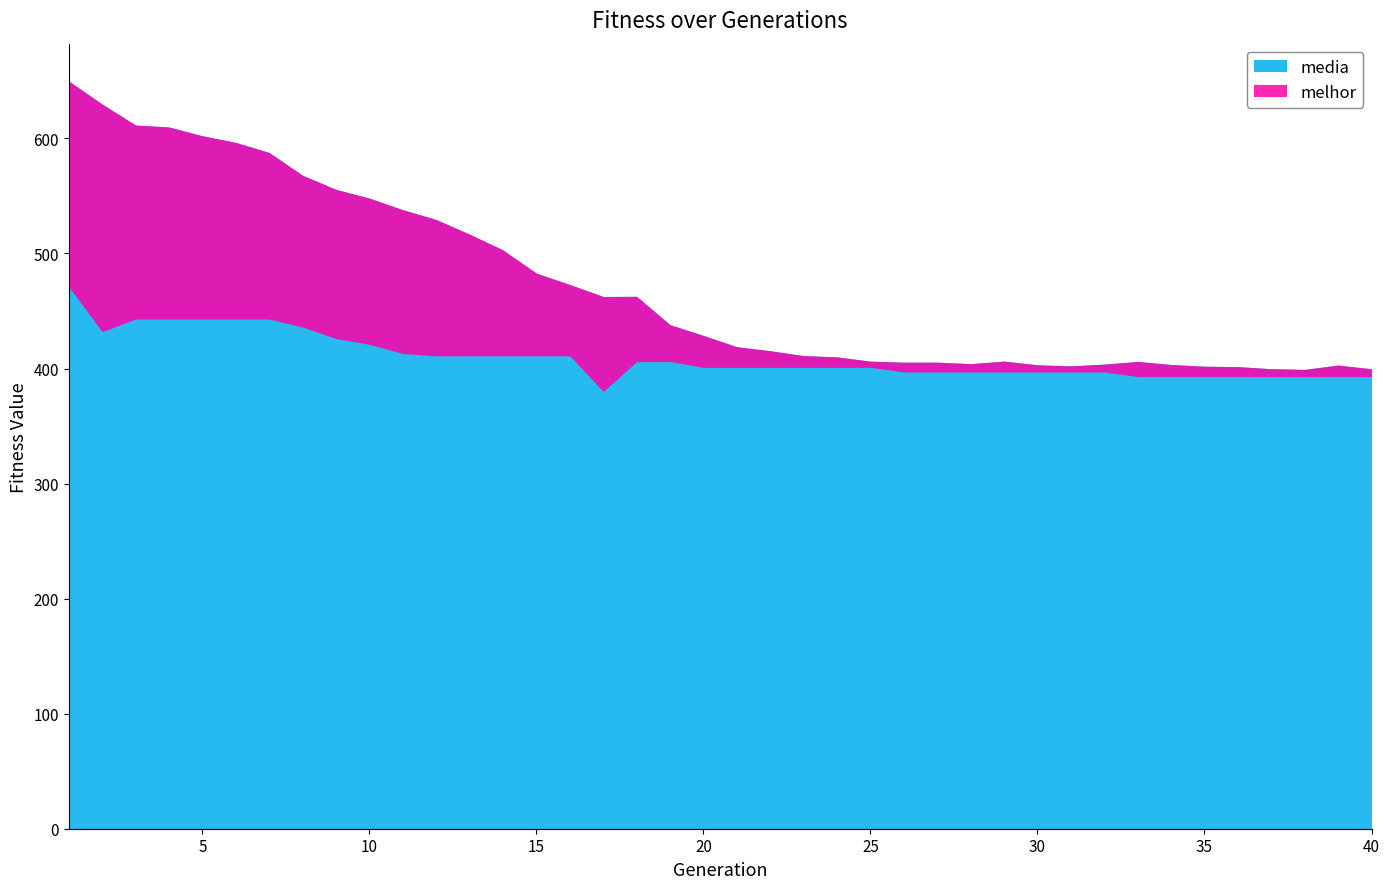

How many categories are shown in the chart?

40